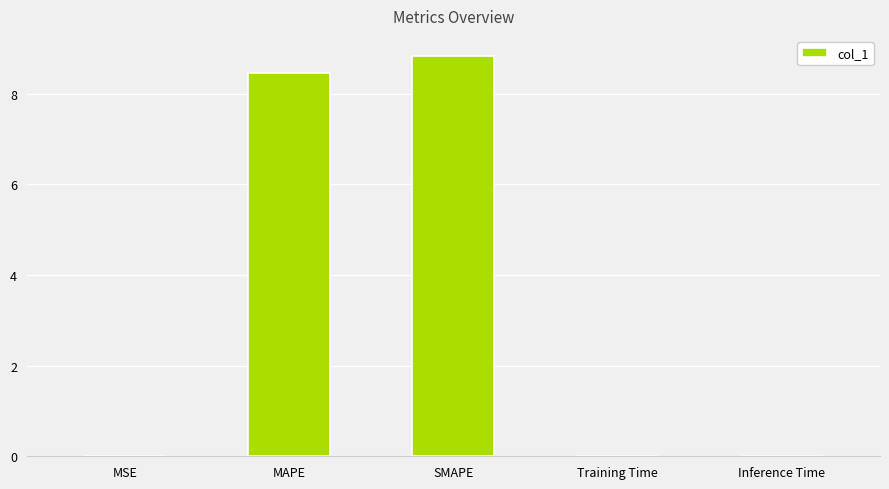

What is the sum of all values?

17.3